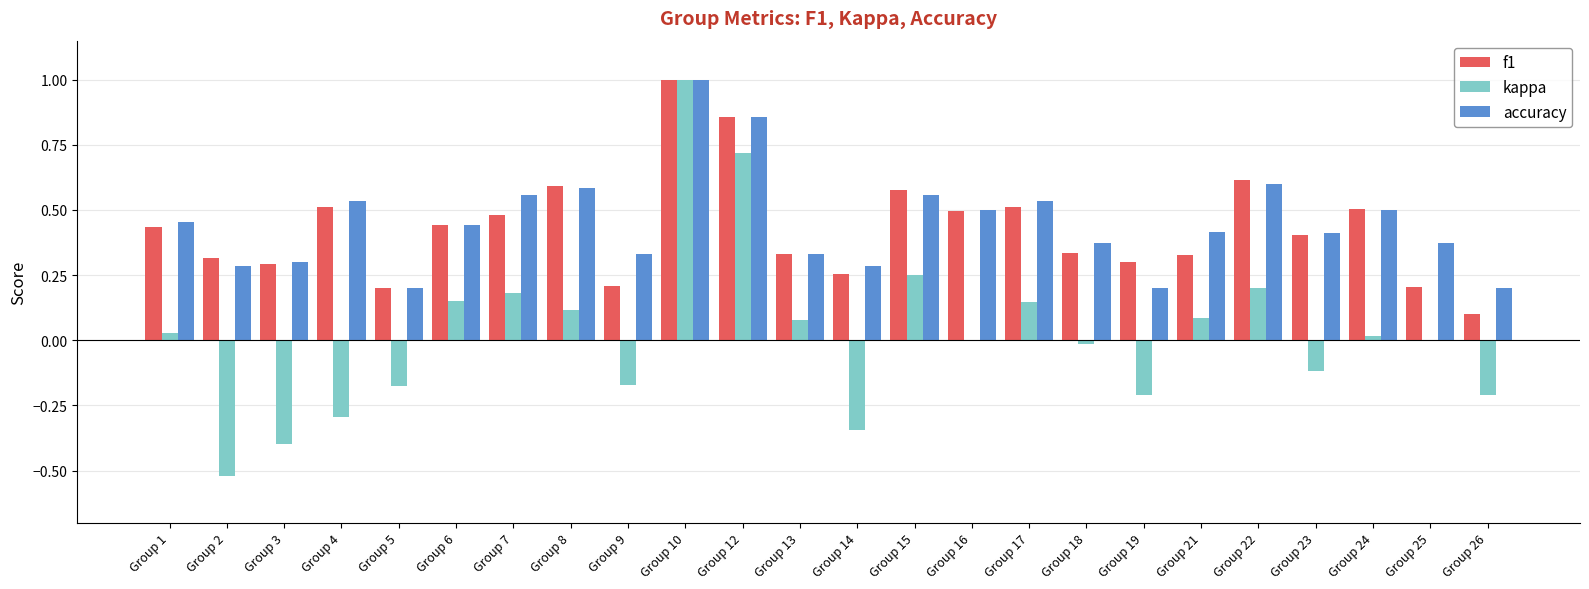

At which category does the chart reach its peak across all series?

Group 10